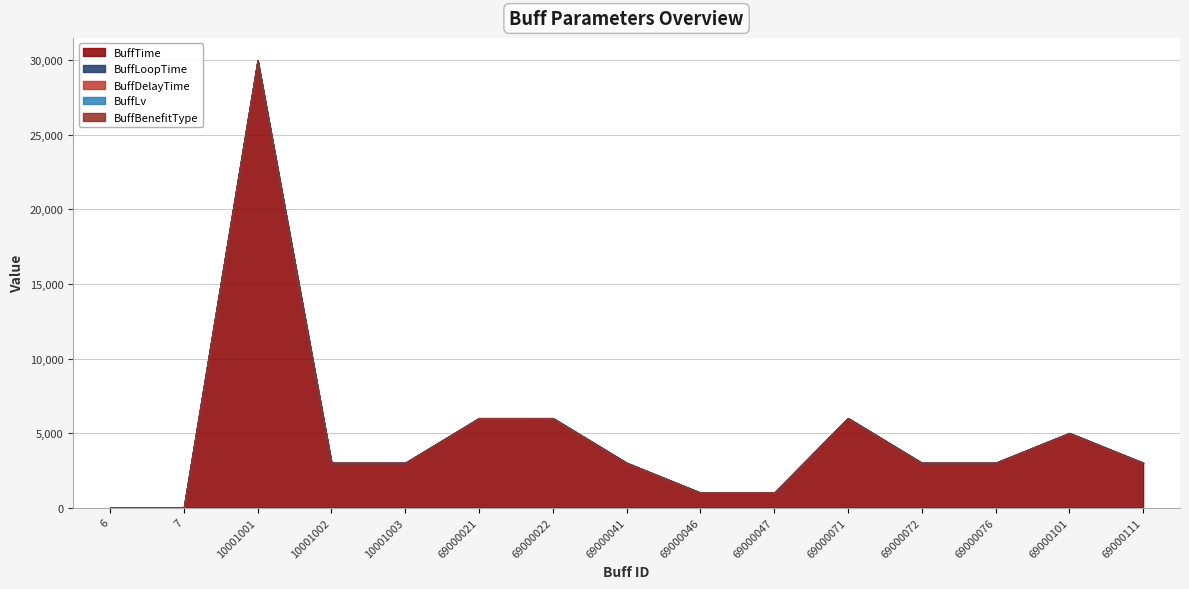

True or false: BuffLoopTime and BuffDelayTime intersect in this chart.

False